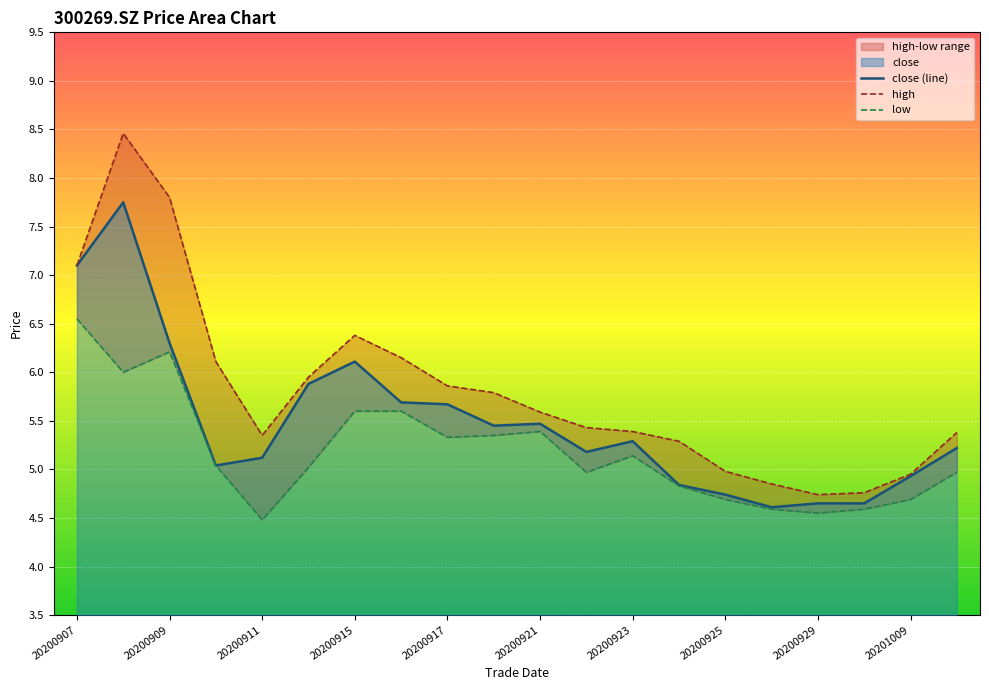

What value does the close (line) series have at 20200911?

5.1